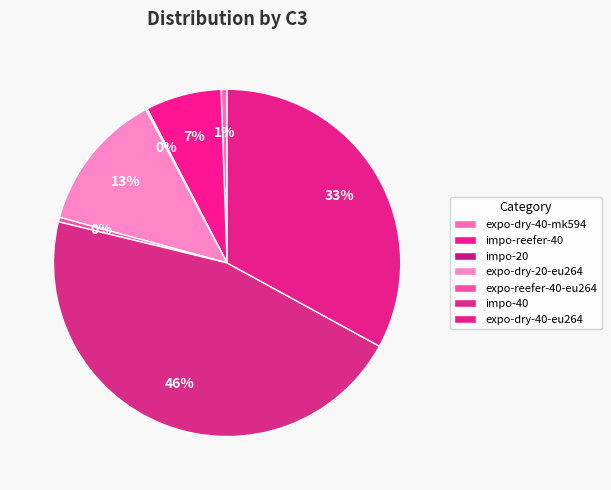

How many slices are in this pie chart?

7